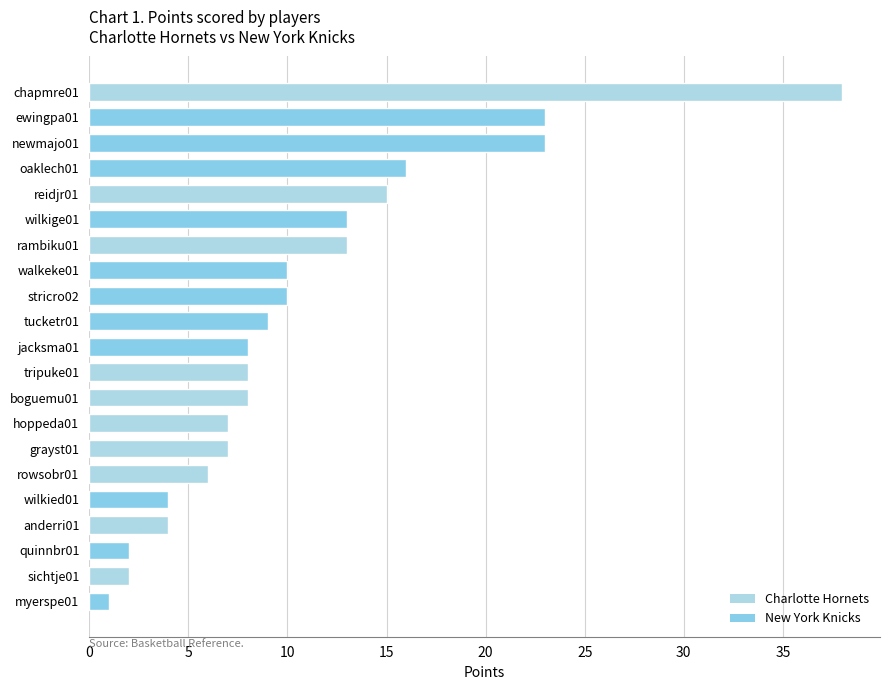

Is it true that the value at rambiku01 is 19?

False